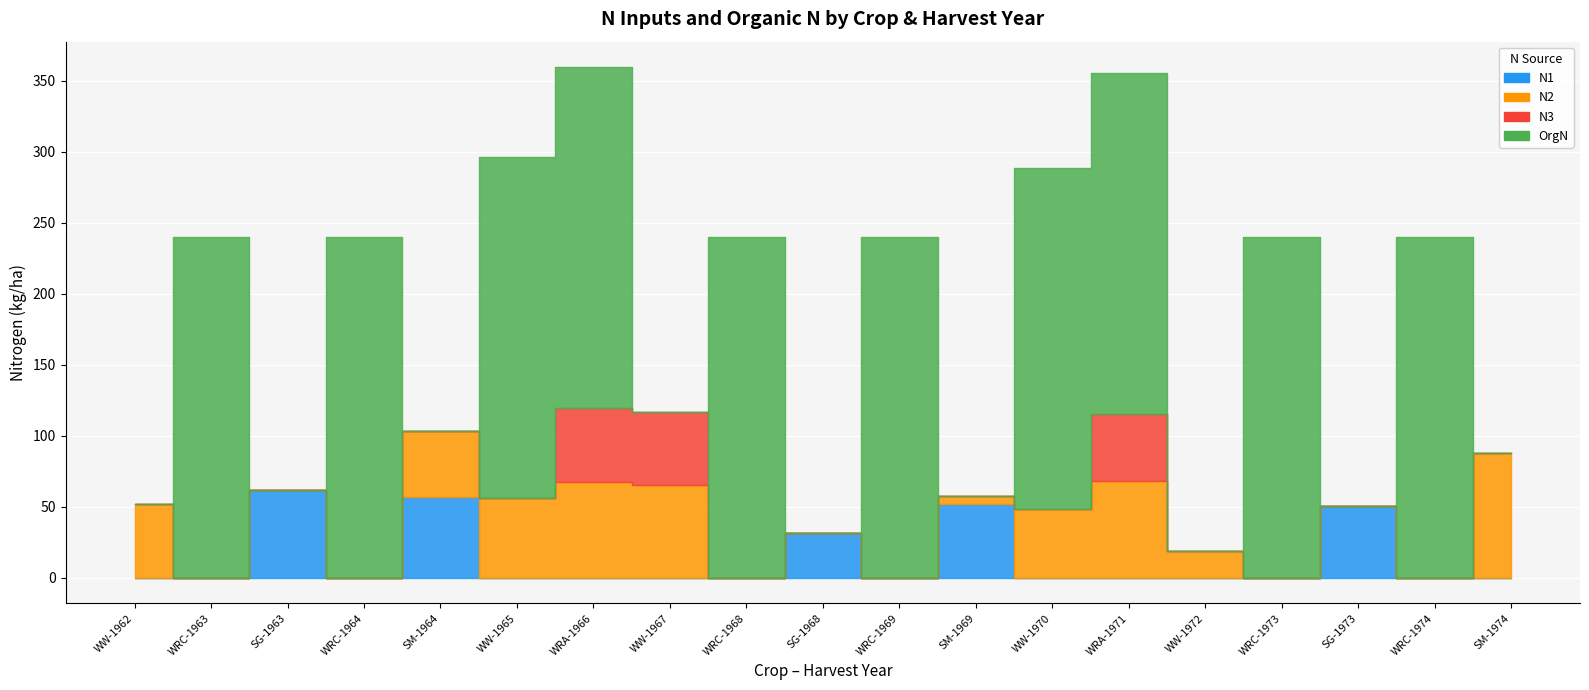

Which category has the lowest value in the OrgN series?

WW-1962